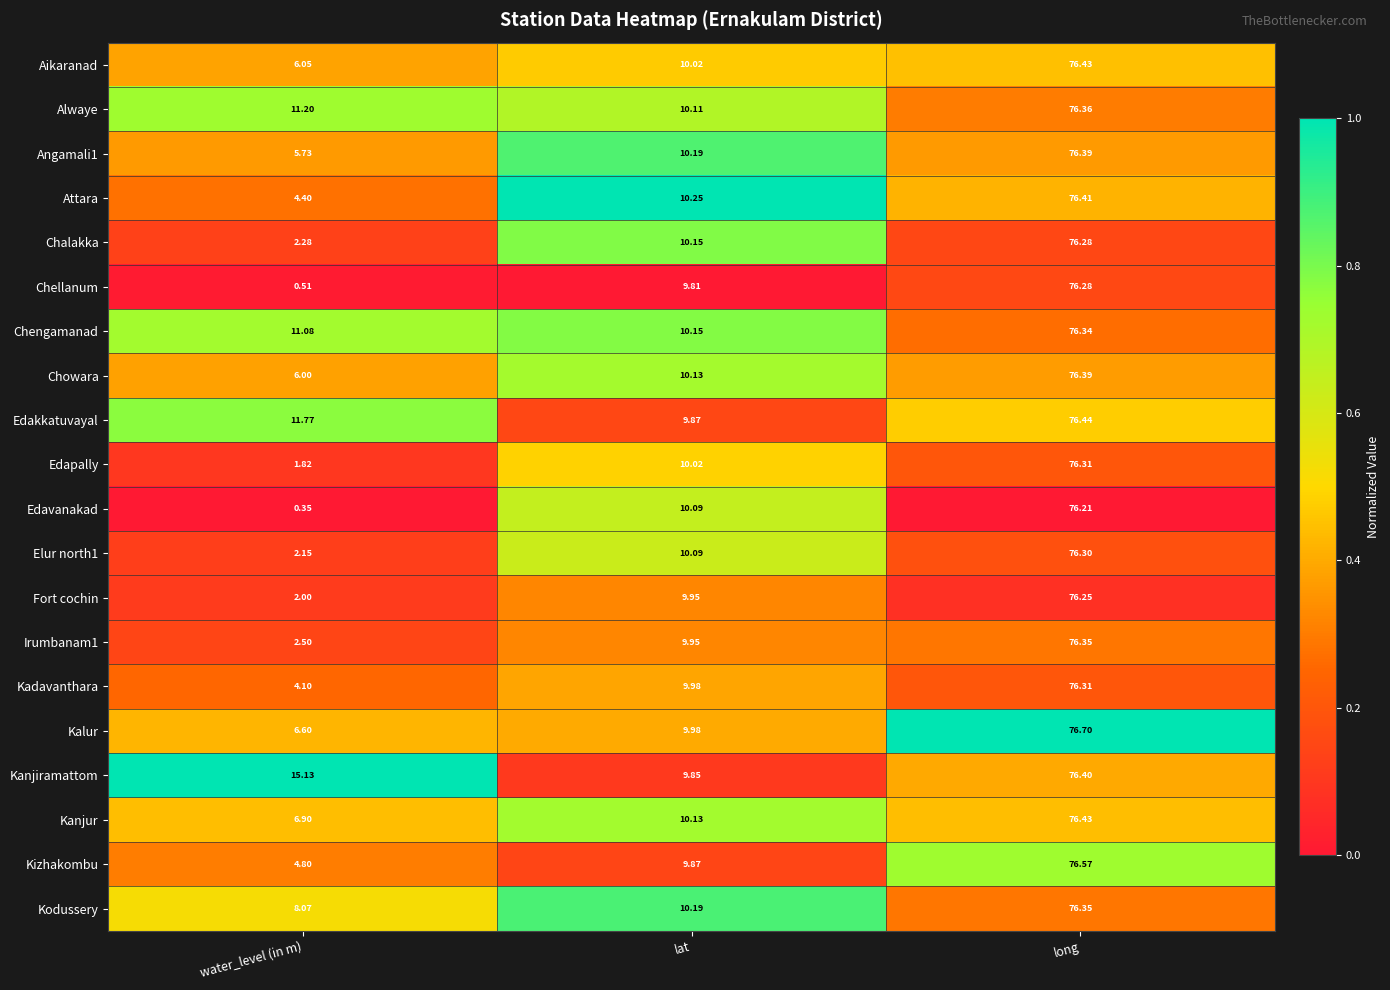

What is the difference between the highest and lowest values at water_level (in m)?

14.8